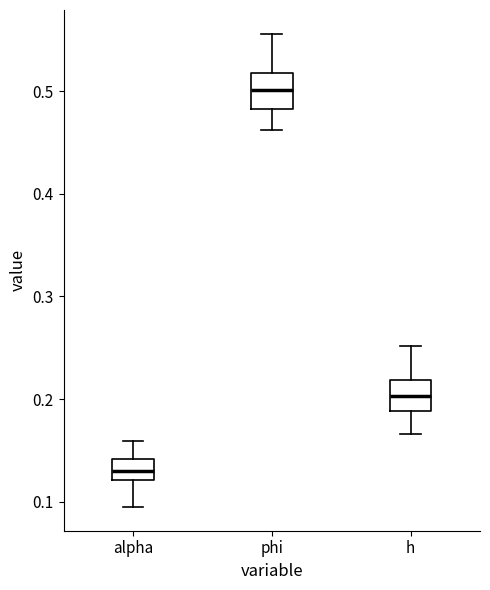

Where is the lower edge of the box for h on the y-axis? The values are not printed on the chart, so give them approximately, as read against the axis.

0.19